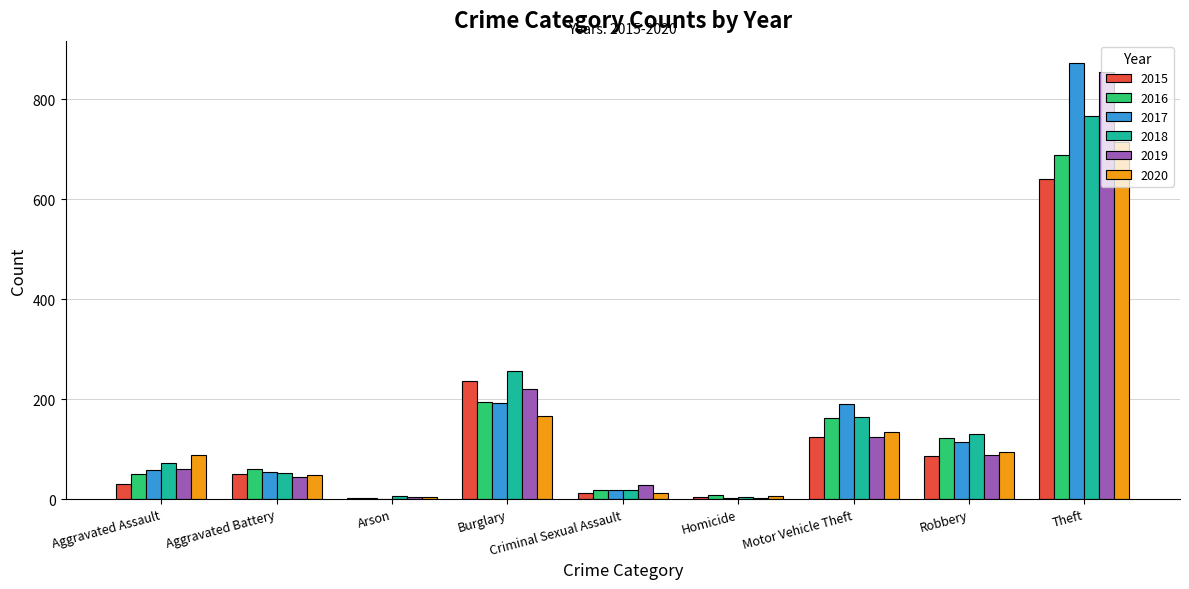

At which label is 2018 closest to 386?

Burglary